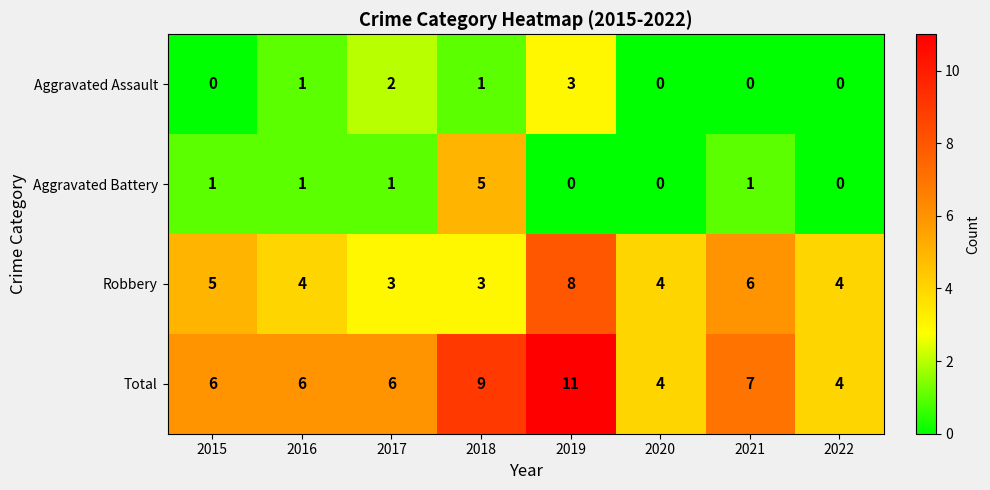

Which series changed the most between 2016 and 2021?

Robbery